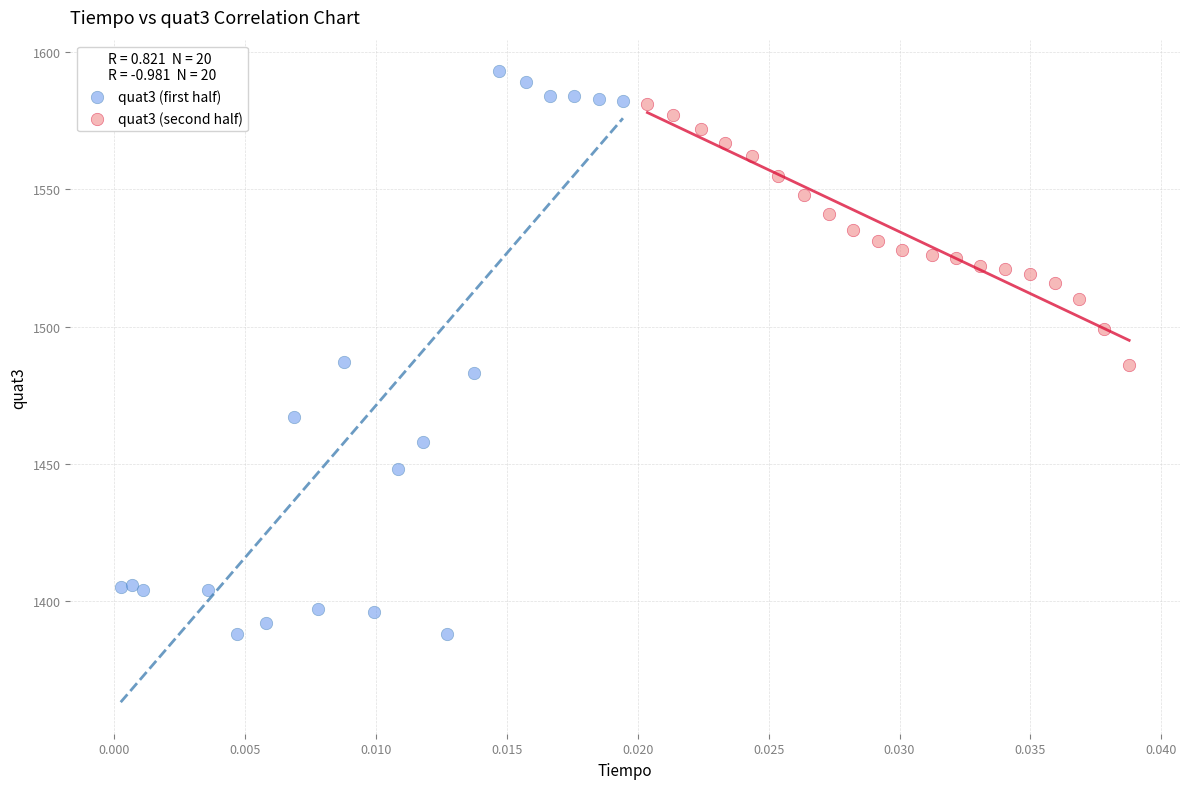

Which series contains the highest Y value?

quat3 (first half)